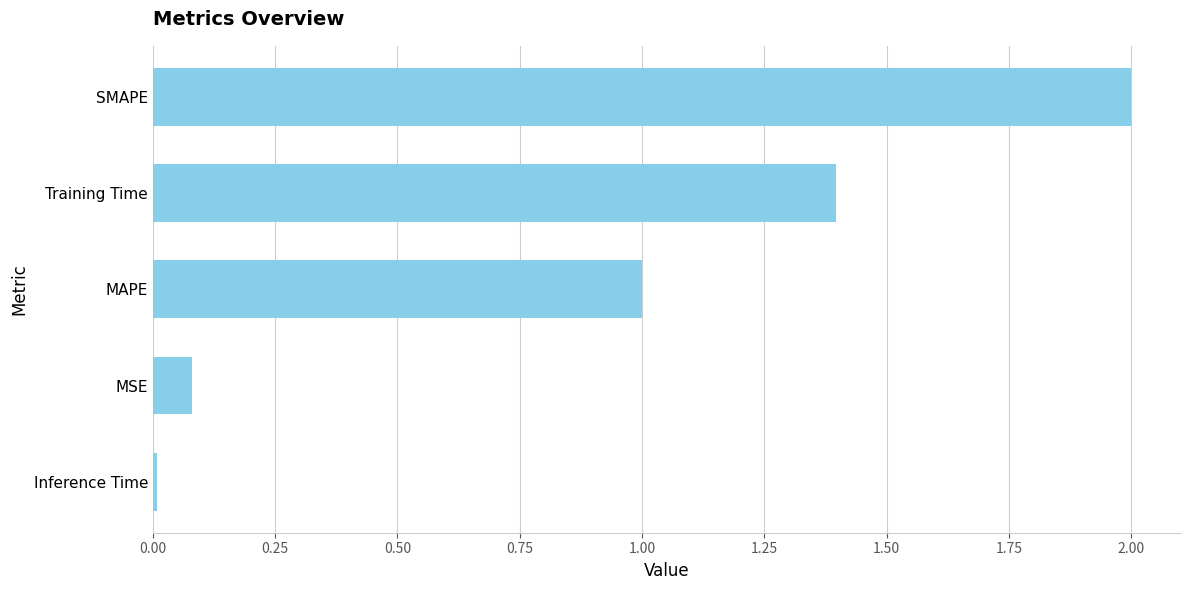

What is the label of the 3rd bar from the top?

MAPE